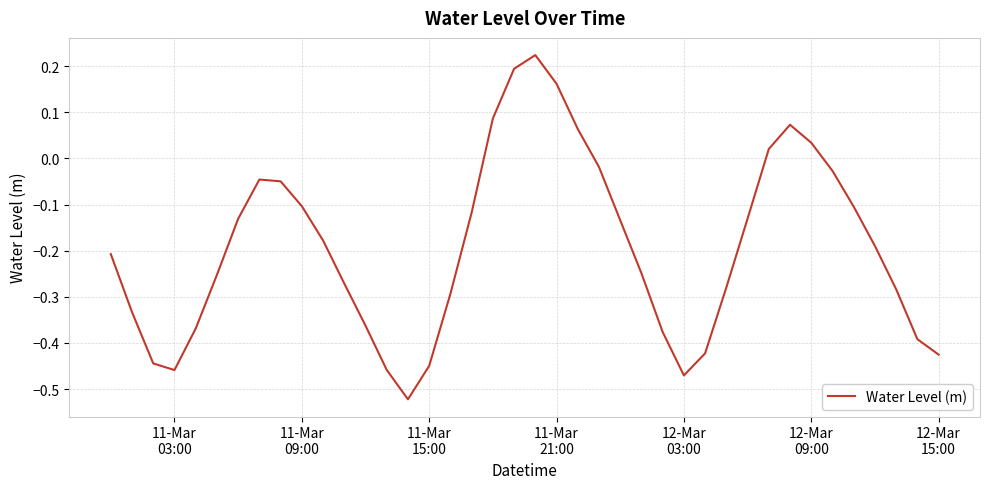

What is the difference between the maximum and minimum values?

0.7